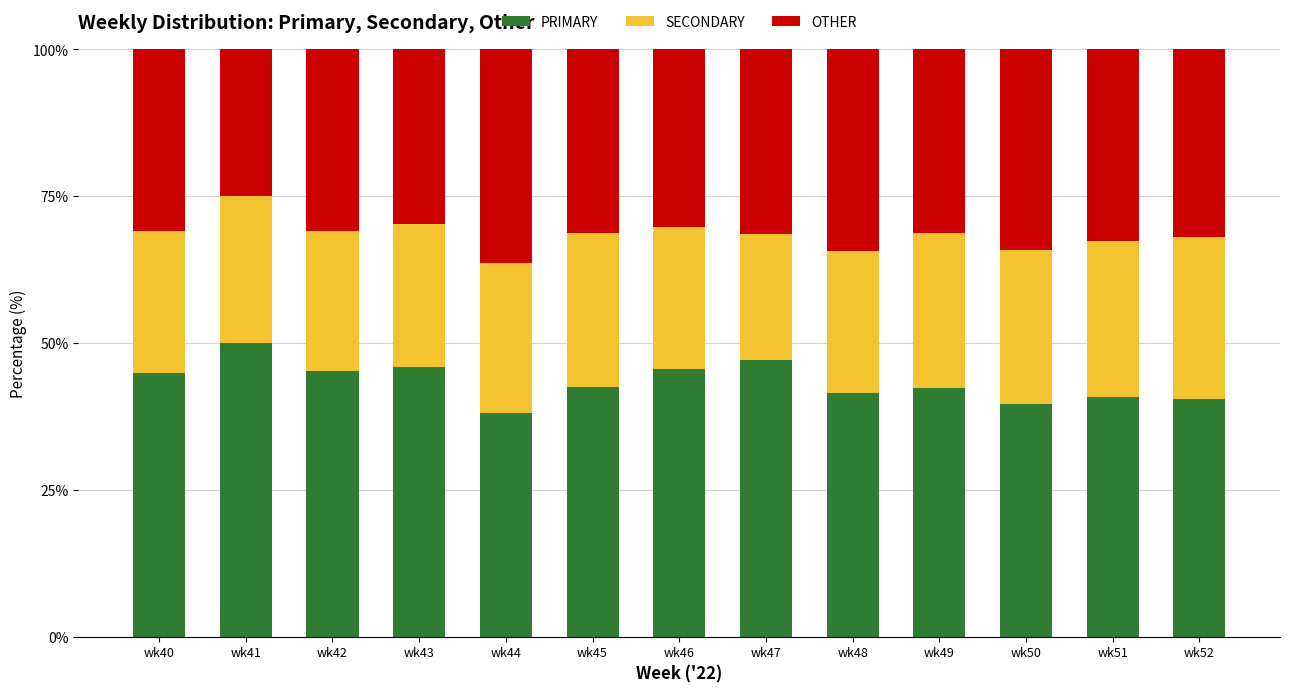

What is the total value across all series at wk50?

100.0